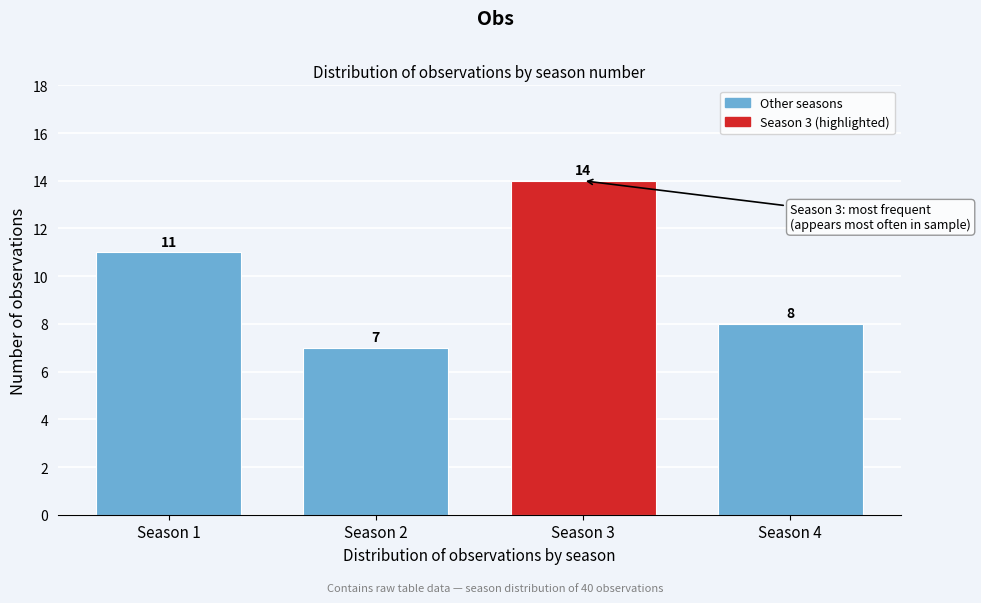

Reading right to left, transcribe all the data shown in this chart.

Season 4=8	Season 3=14	Season 2=7	Season 1=11